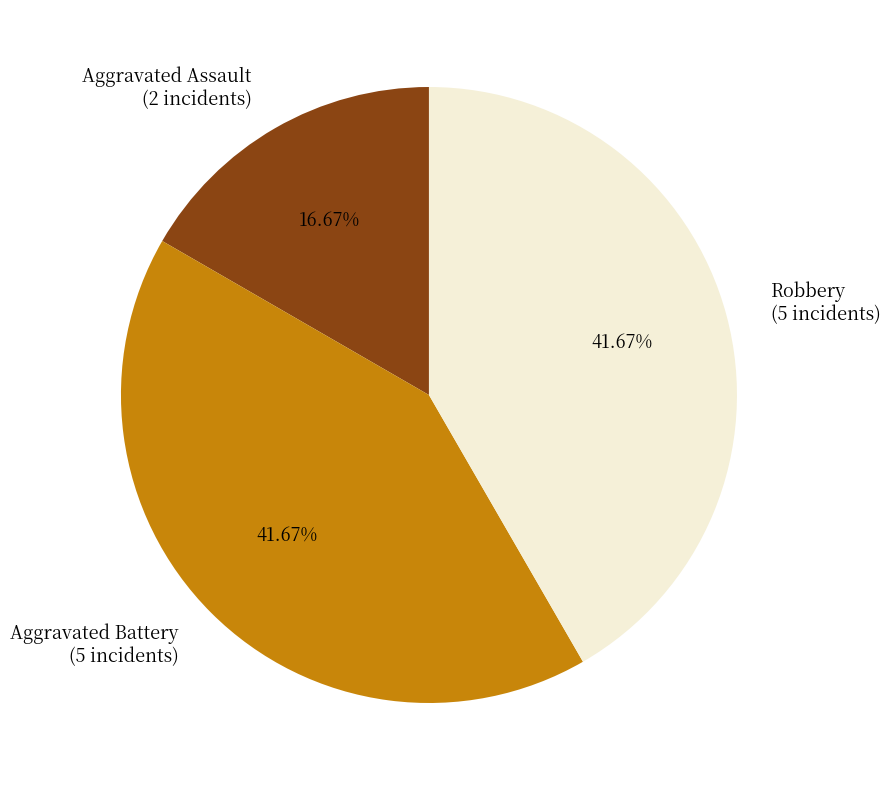

How many slices are in this pie chart?

3